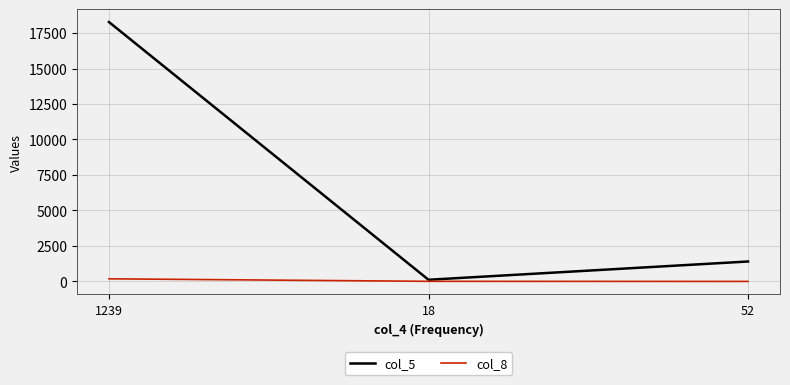

What are all the series names shown in the legend?

col_5, col_8